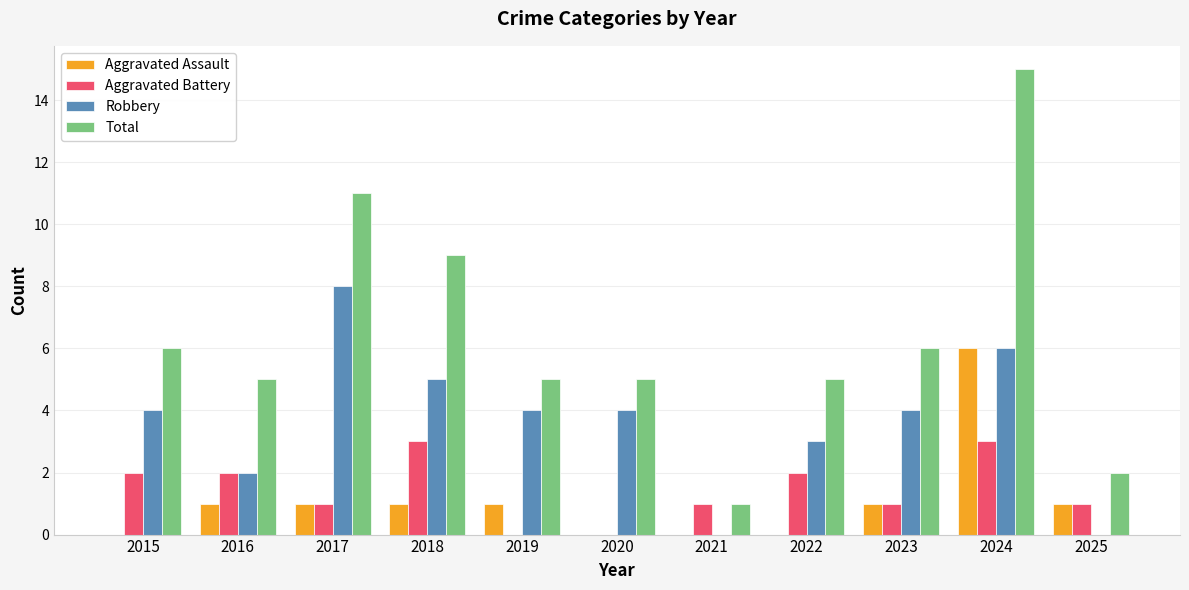

Is the value of Aggravated Battery at 2015 greater than the value of Total at 2015?

No